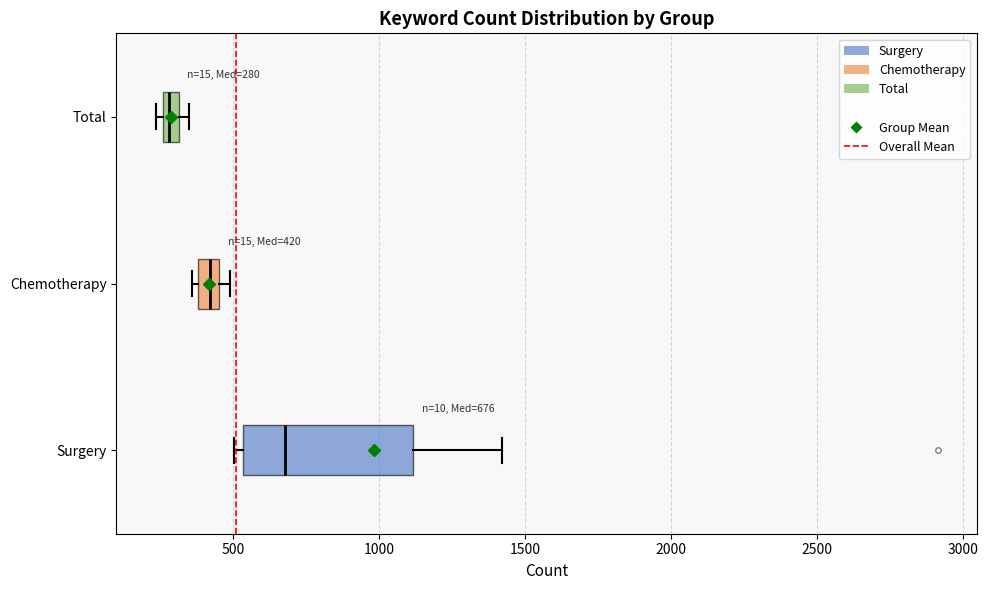

Comparing the boxes themselves (not the whiskers), which one is the widest?

Surgery